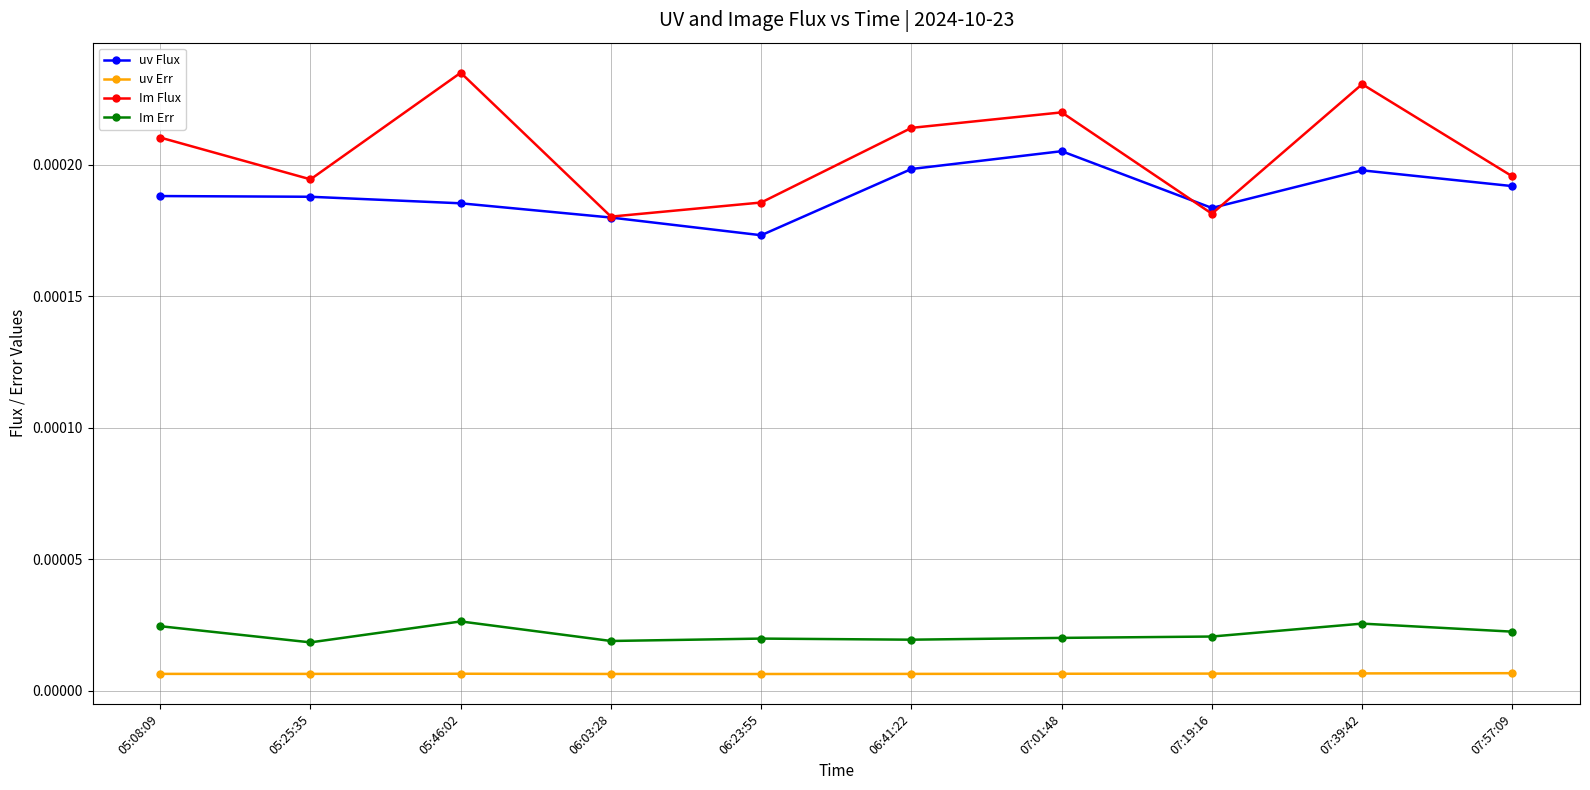

True or false: uv Flux and uv Err cross at least once.

False